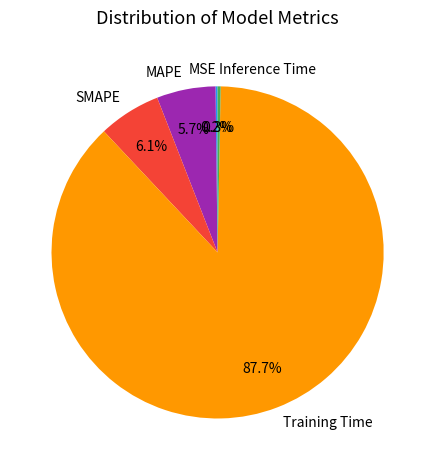

Is the sum of Training Time and SMAPE greater than half?

Yes